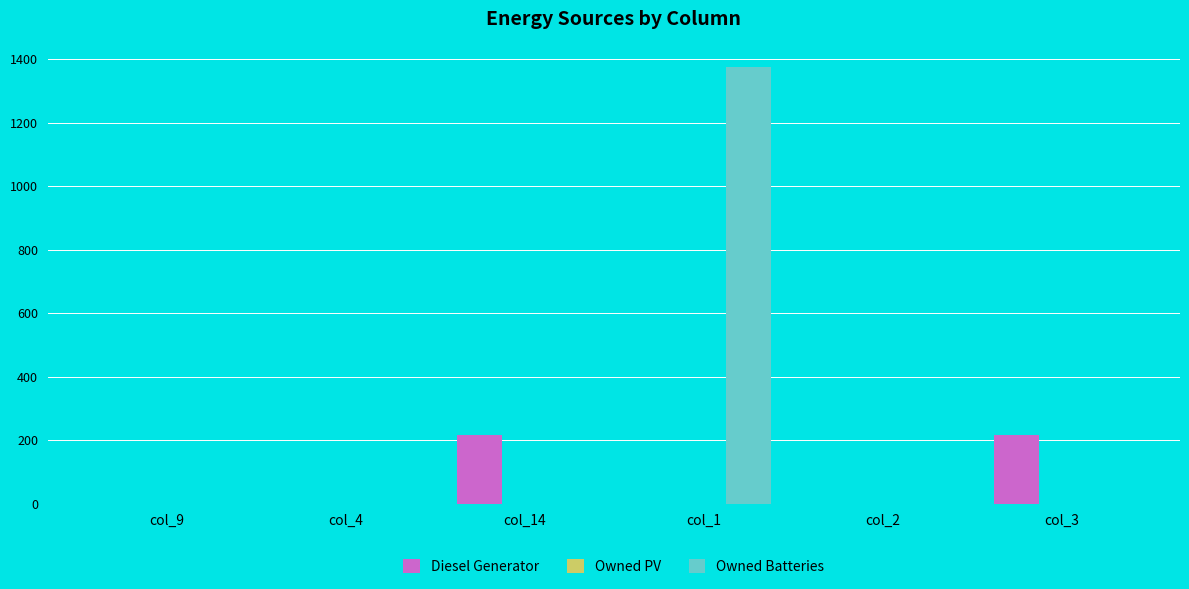

Which series changed the most between col_1 and col_2?

Owned Batteries